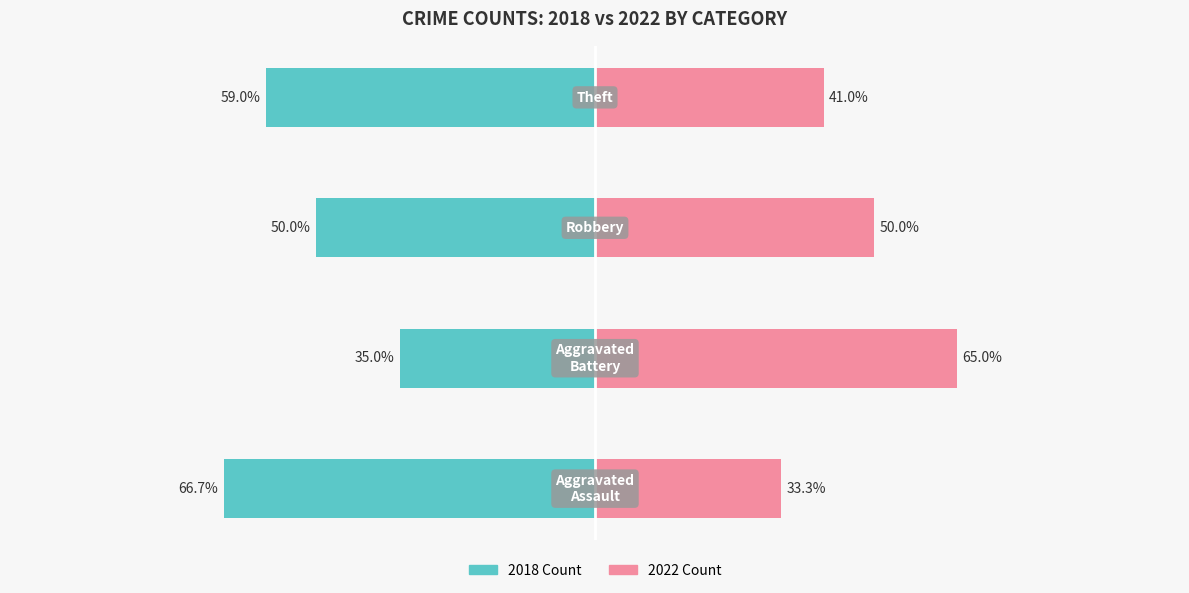

Rank the series by their average value, from lowest to highest.

2022 Count, 2018 Count